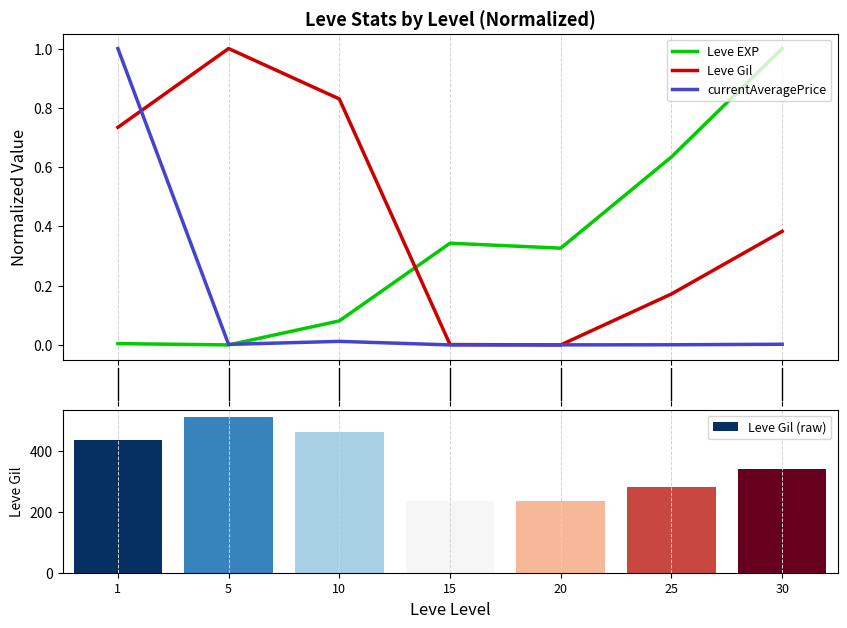

What value does the Leve Gil (raw) series have at 1?

435.3